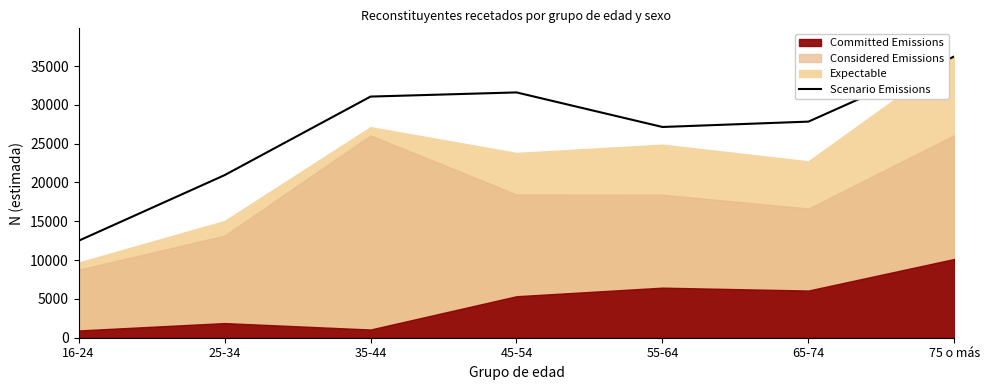

Which label corresponds to the smallest value in the chart?

16-24